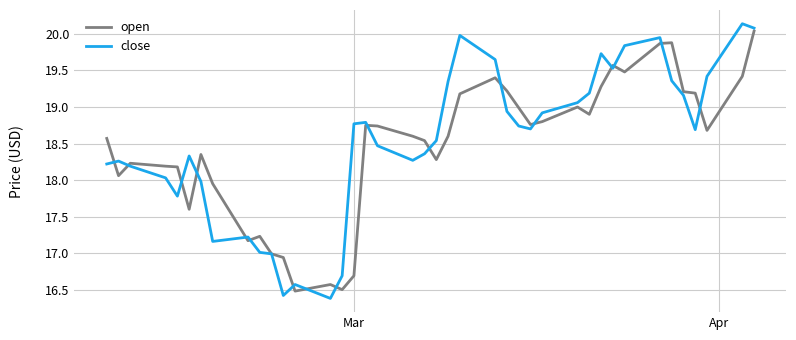

How many lines are shown in the chart?

2